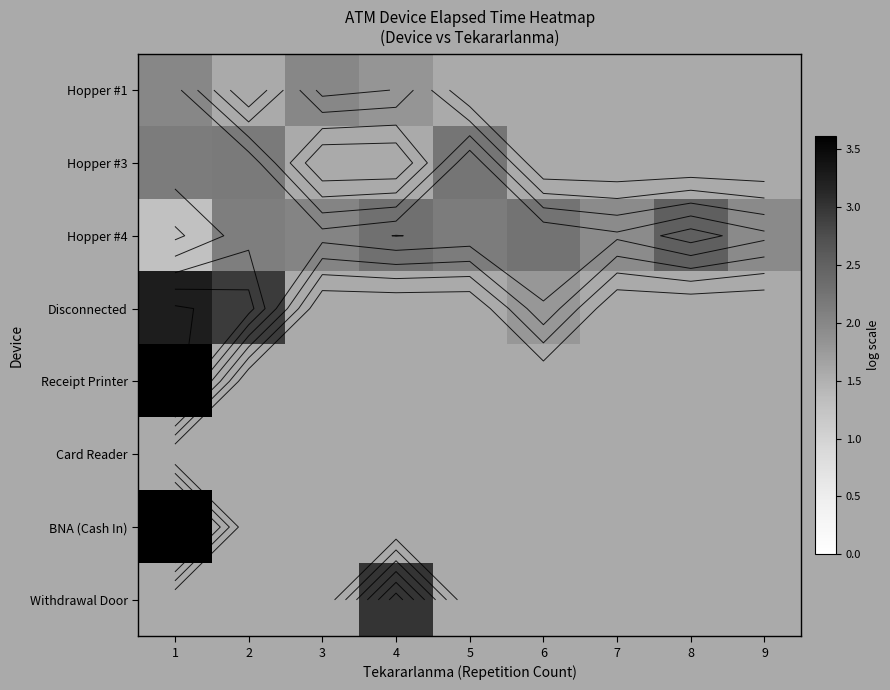

What is the minimum value for Hopper #3?

2.1